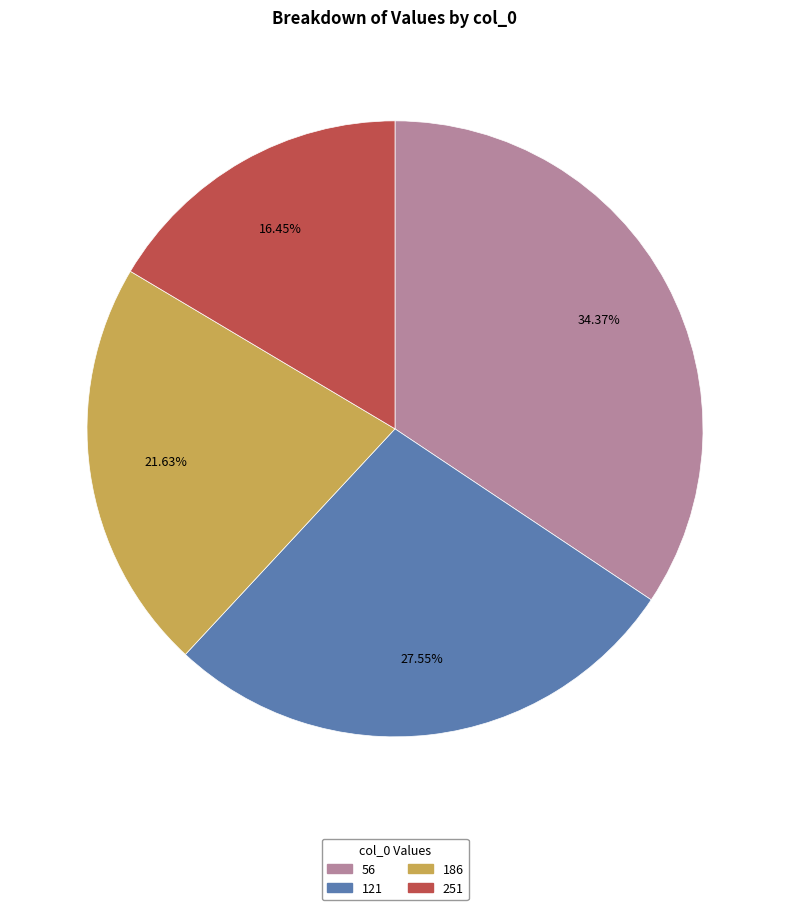

Rank the categories by value from highest to lowest.

56, 121, 186, 251